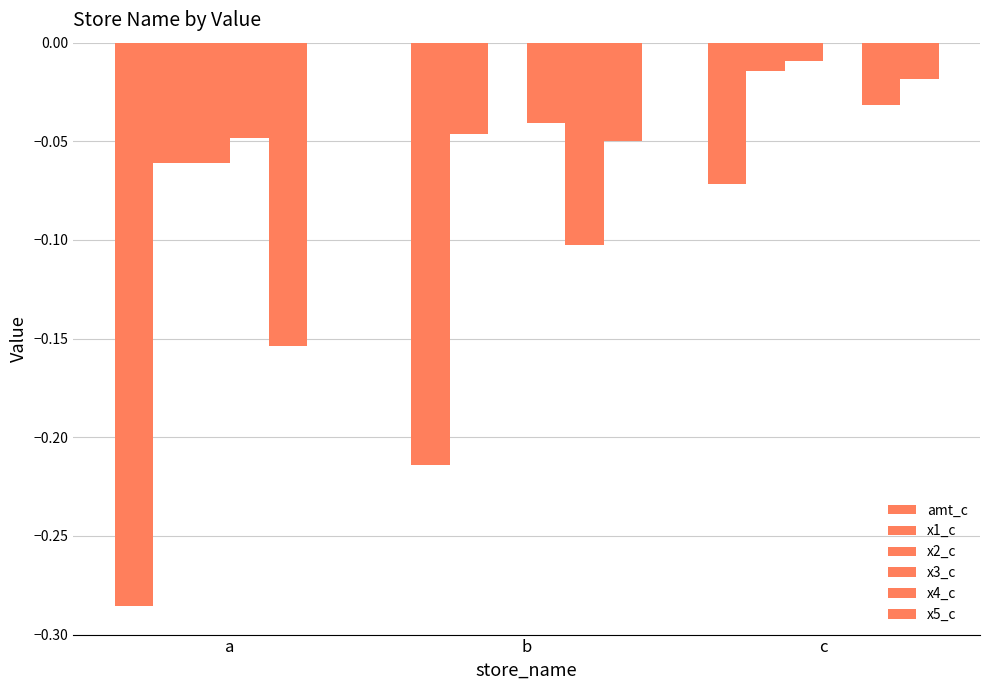

Does the chart contain stacked bars?

No